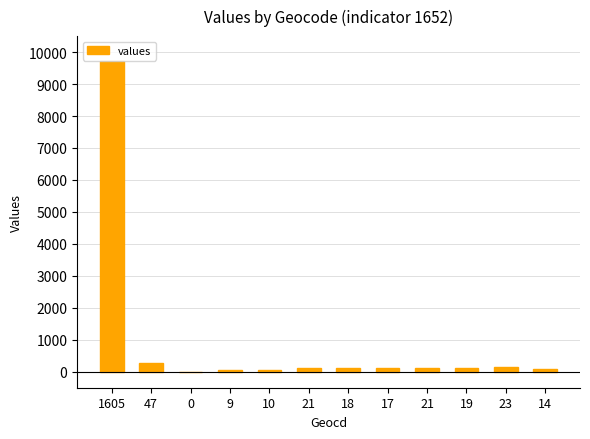

Which has a higher value, 18 or 19?

19